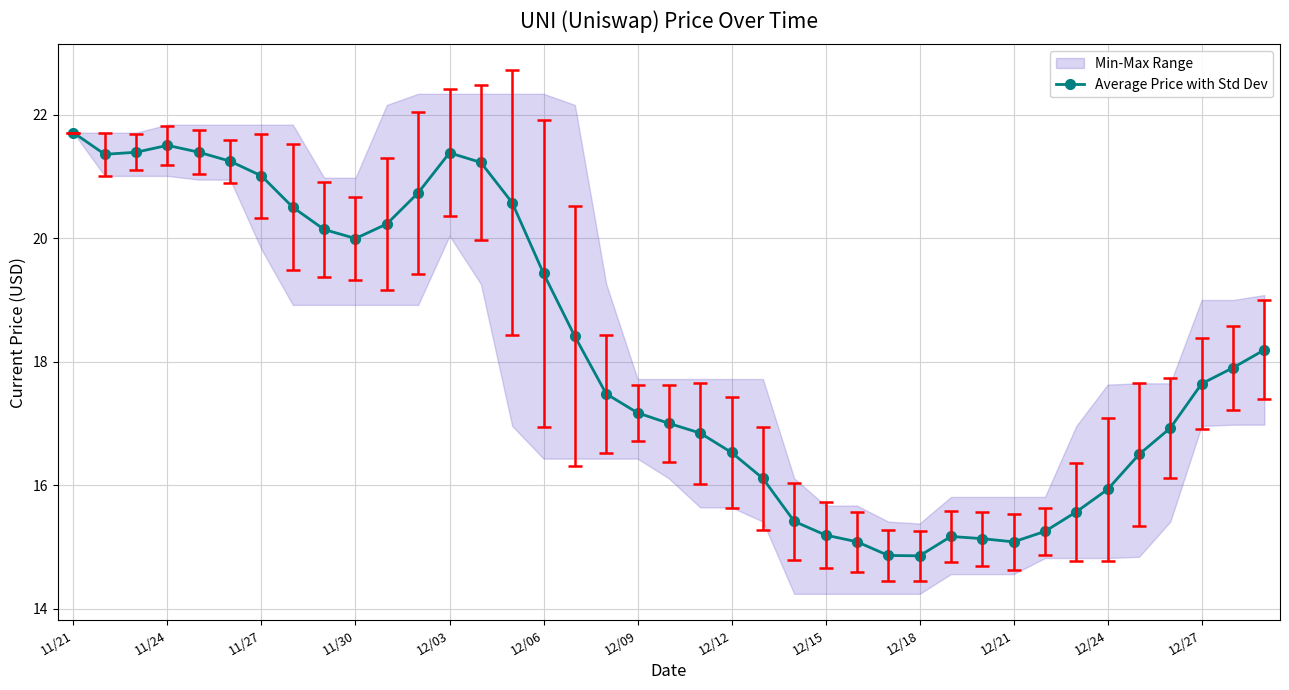

True or false: Average Price with Std Dev has a value of 16.5 at 12/12.

True